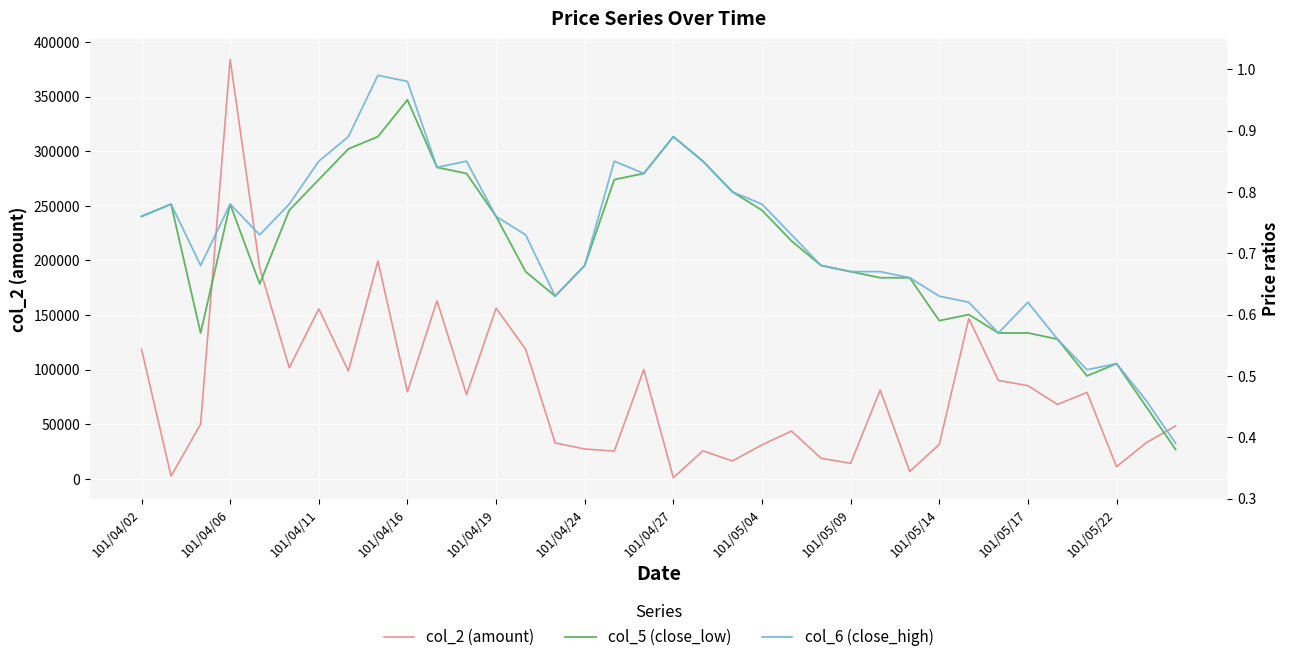

What is the value of the col_6 (close_high) point at the 10th from the left?

1.0